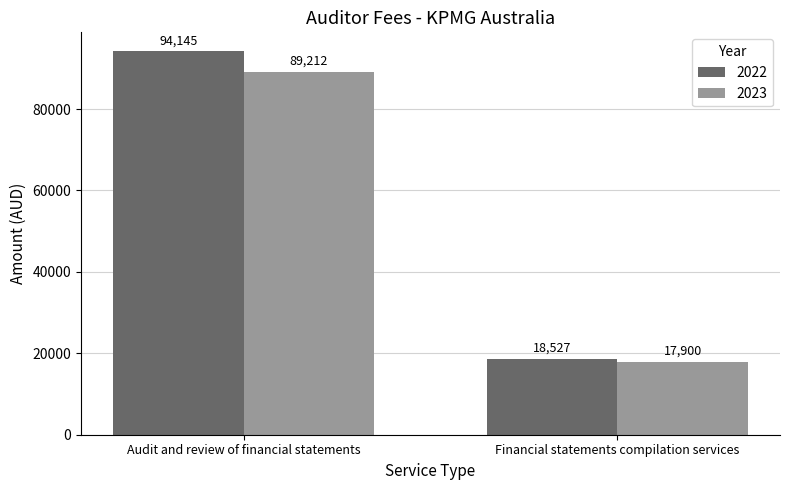

Which series has the largest range (max minus min)?

2022